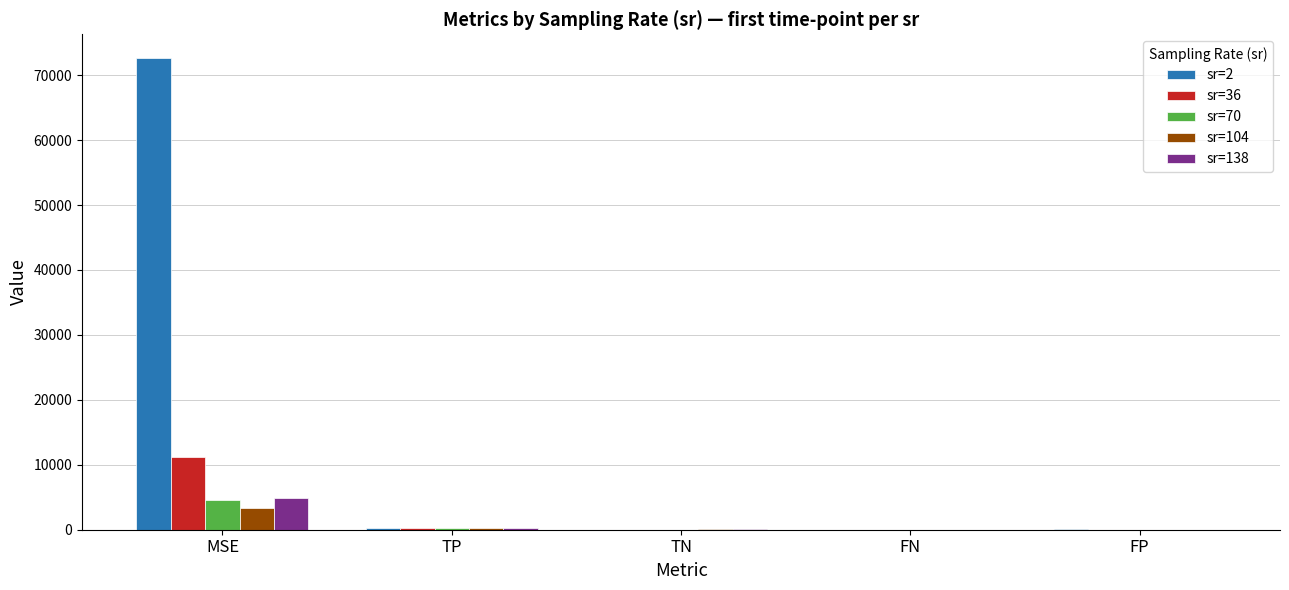

What are all the series names shown in the legend?

sr=2, sr=36, sr=70, sr=104, sr=138